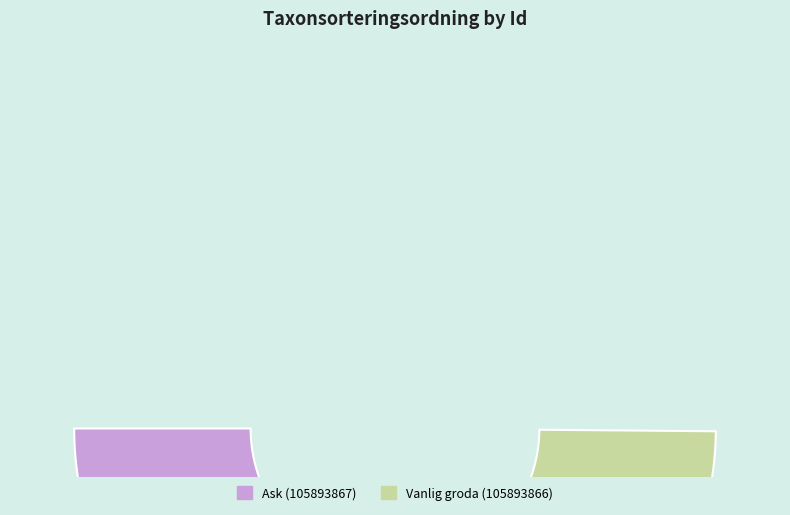

Which category has the biggest portion of the pie?

Ask (105893867)